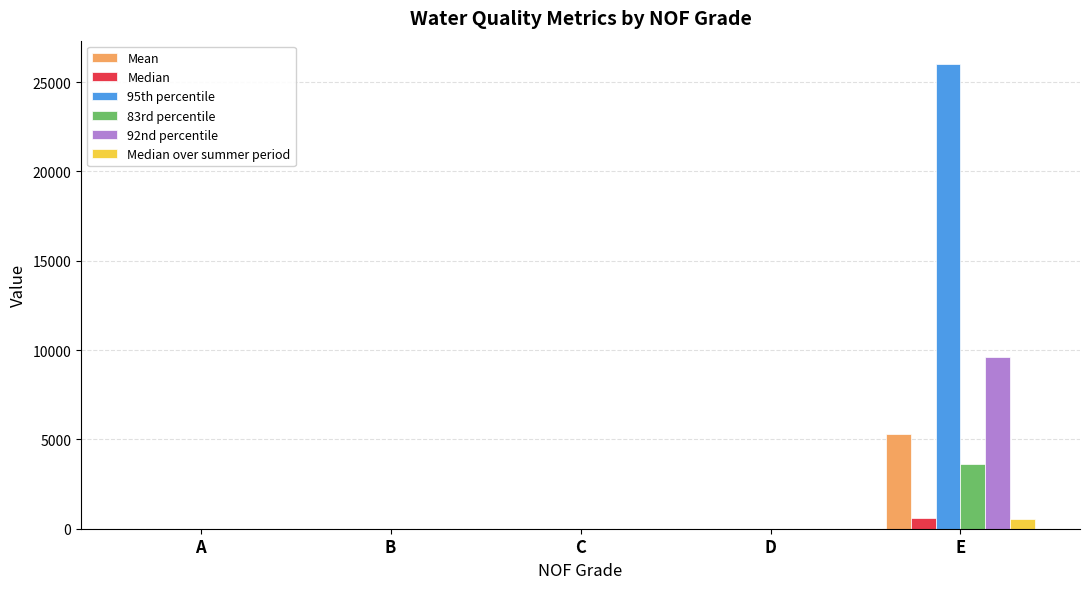

What is the difference between the Mean values at C and A?

0.2